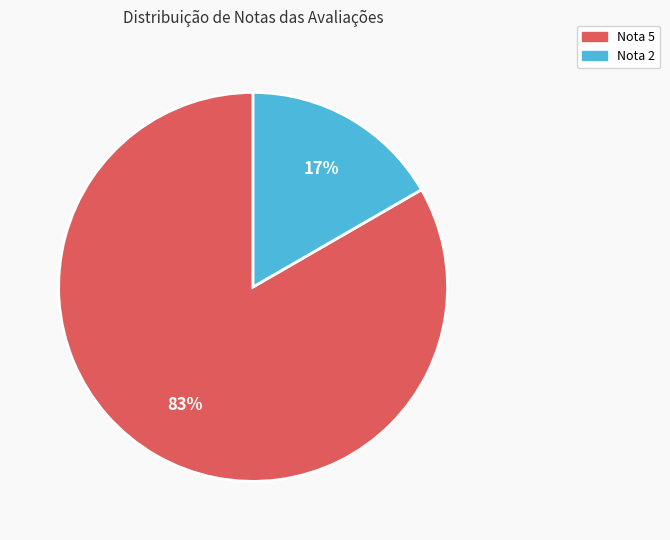

Is the sum of Nota 5 and Nota 2 greater than half?

Yes